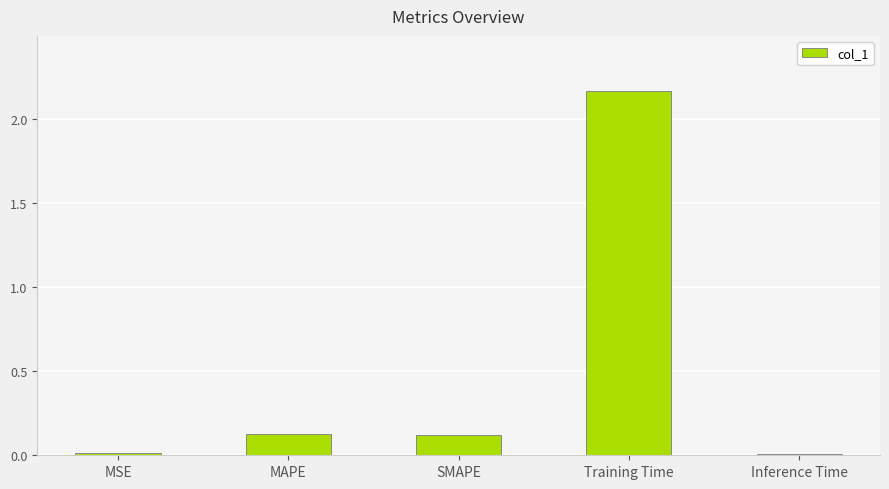

Is it true that the value at SMAPE is 0.1?

True